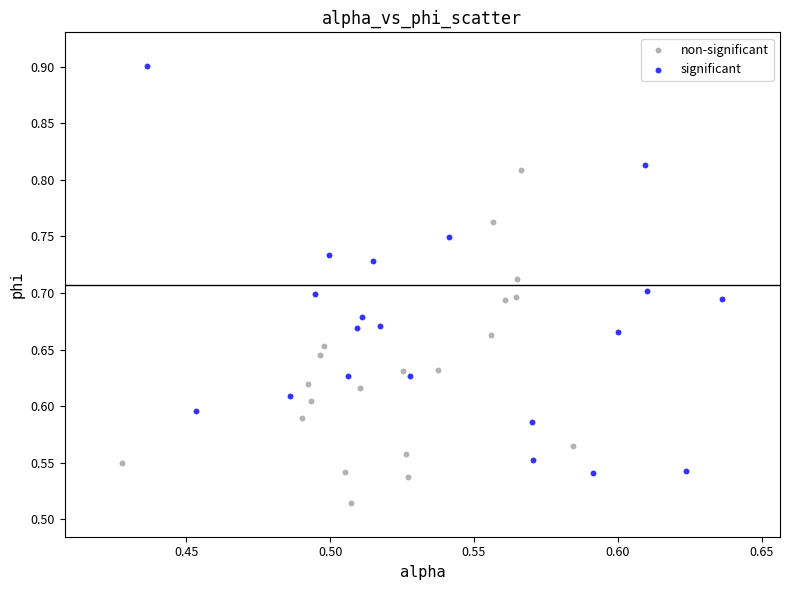

What are all the series names shown in the legend?

non-significant, significant